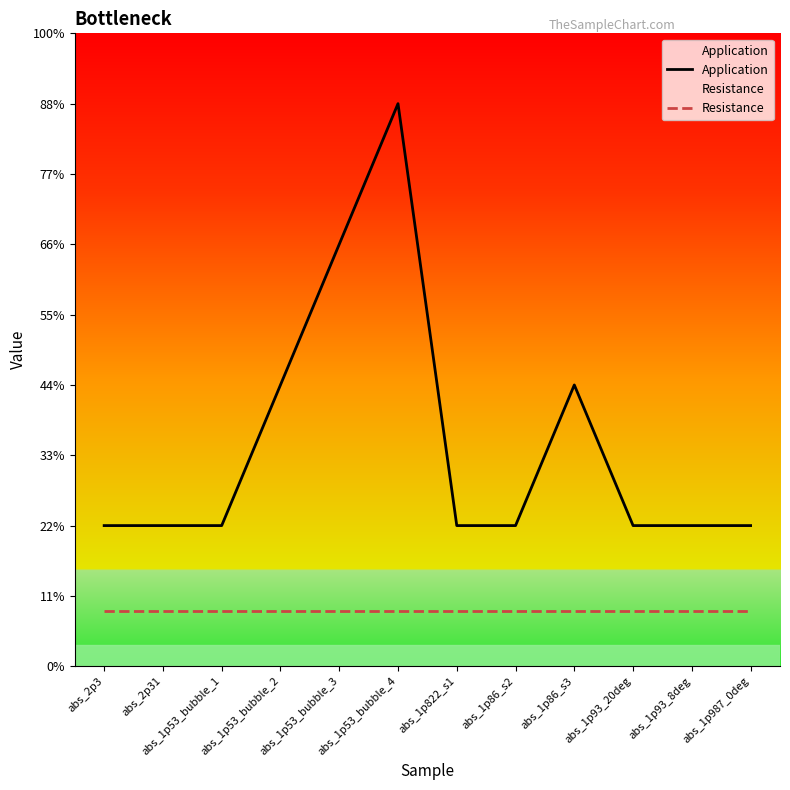

What is the value of the Application point at the 7th from the left?

1.0